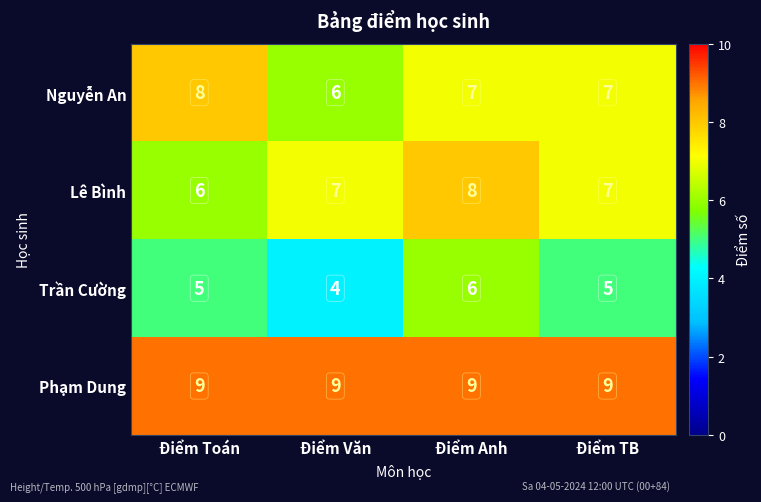

Where does the Nguyễn An series first go above 7?

Điểm Toán